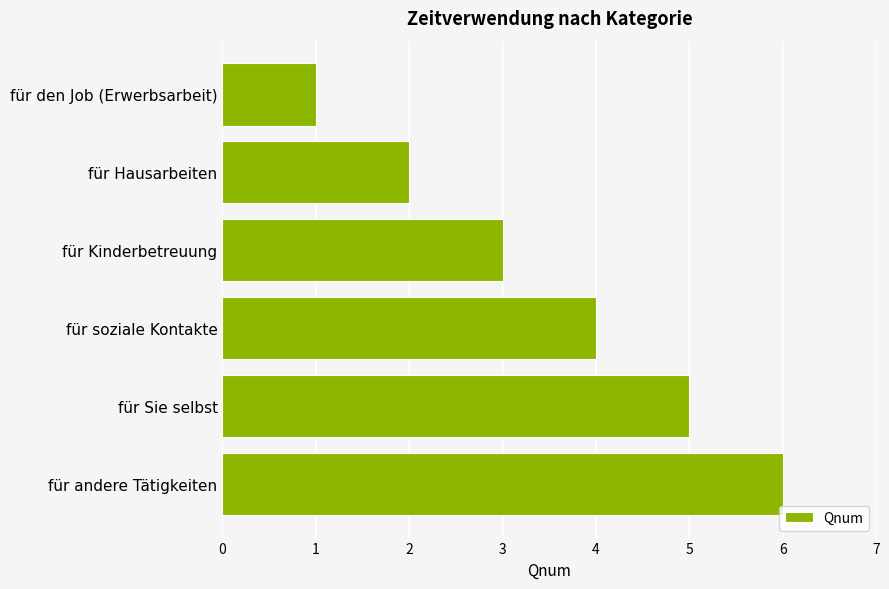

How many series are shown in this chart?

1